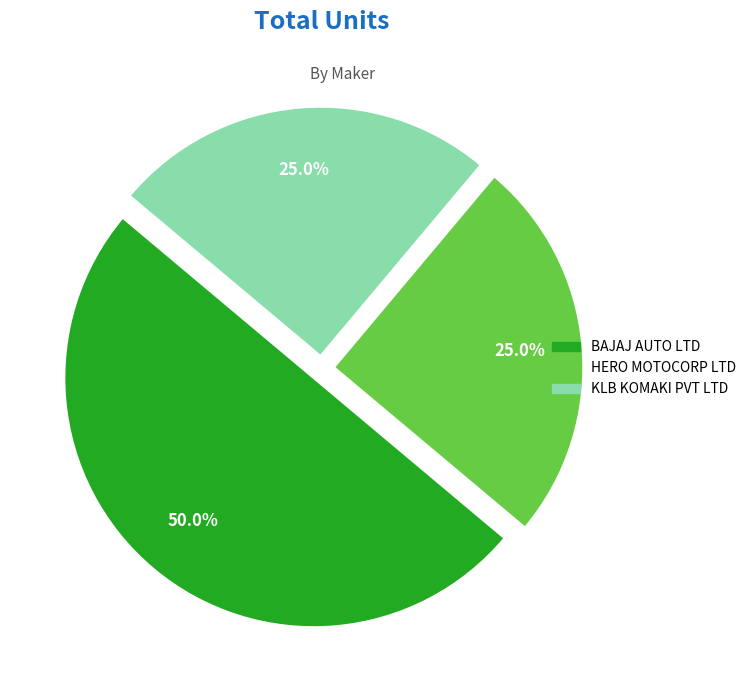

What percentage is the HERO MOTOCORP LTD slice, to the nearest percent?

25%